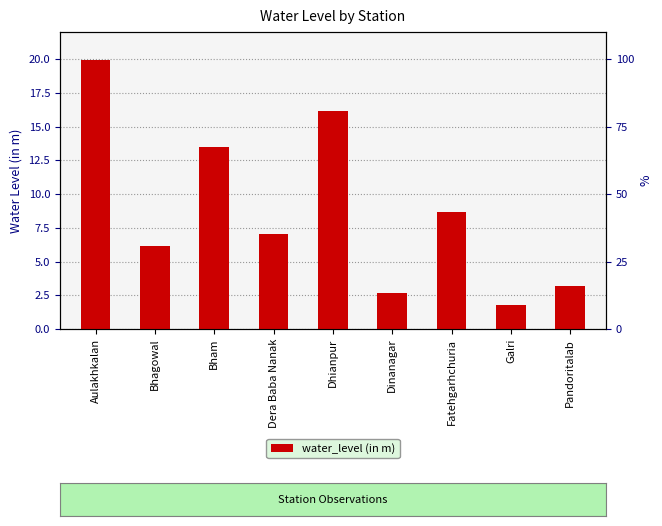

What is the change in value from Bhagowal to Pandoritalab?

-3.0